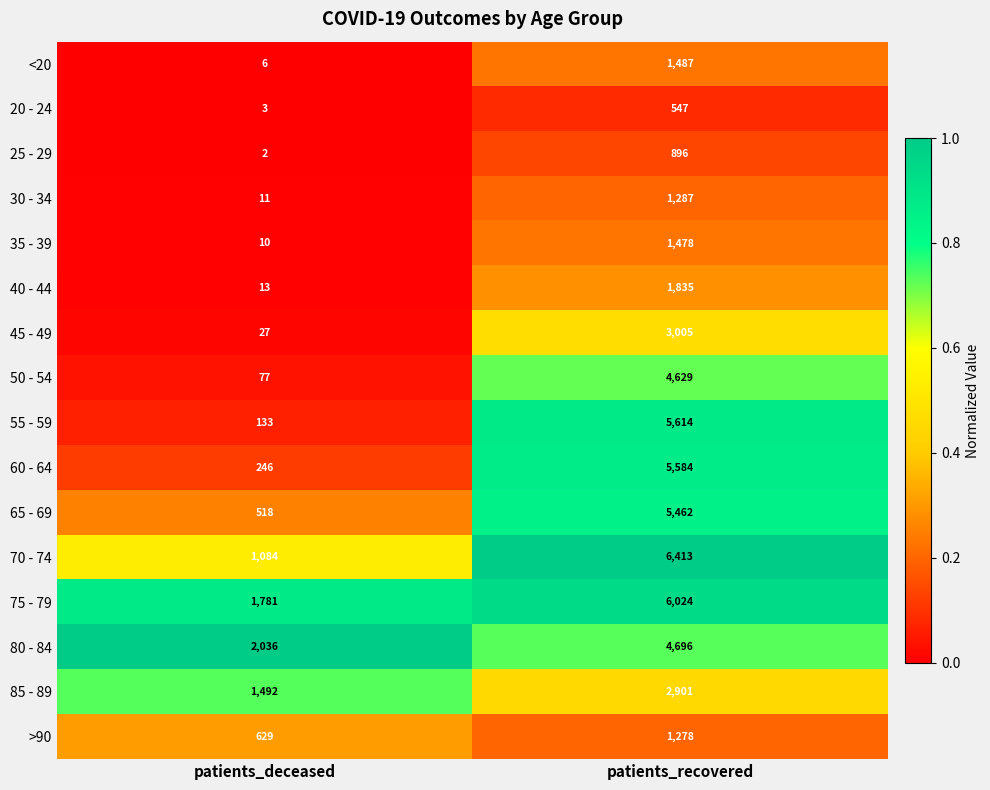

Which series has the largest range (max minus min)?

55 - 59